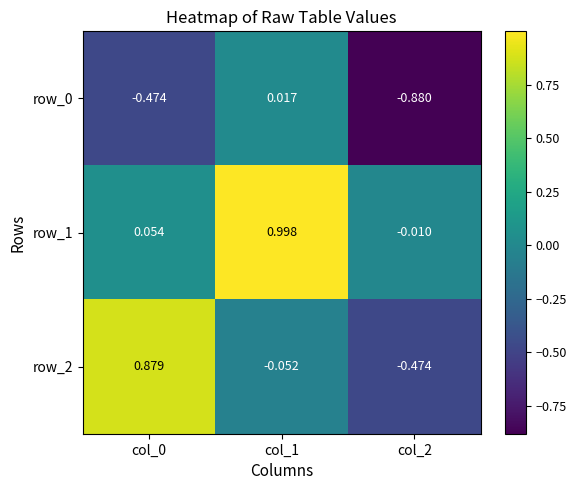

Is the value of row_2 at col_0 greater than the value of row_0 at col_2?

Yes